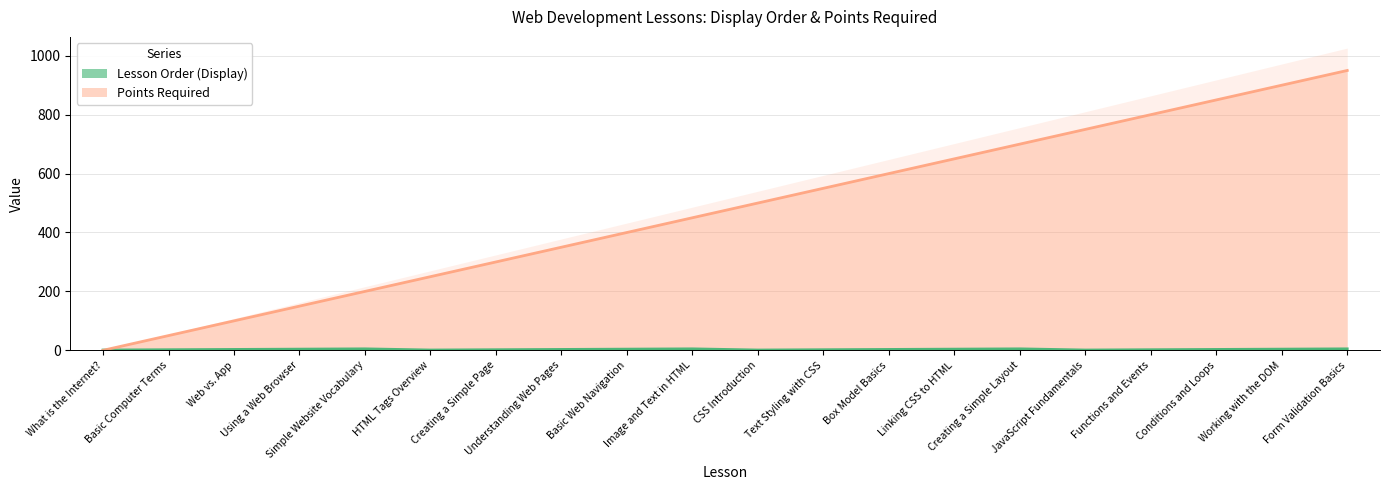

How many values in Points Required are above zero?

19